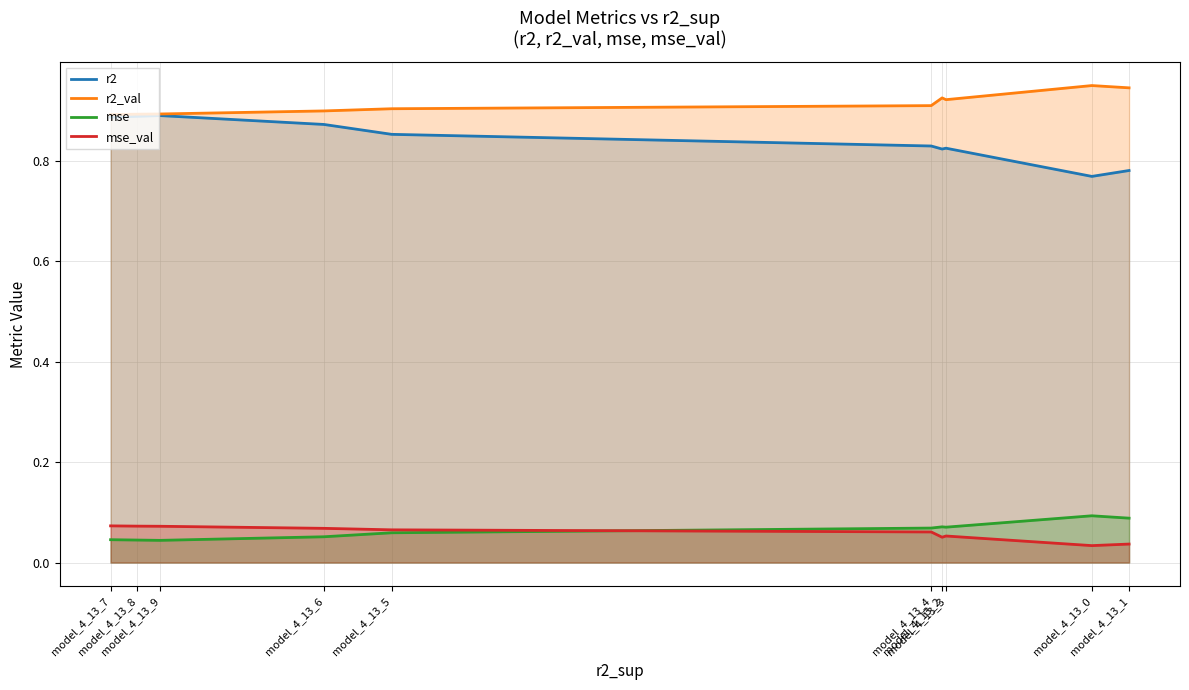

In r2_val, how many points are higher than both neighbors (excluding endpoints)?

2